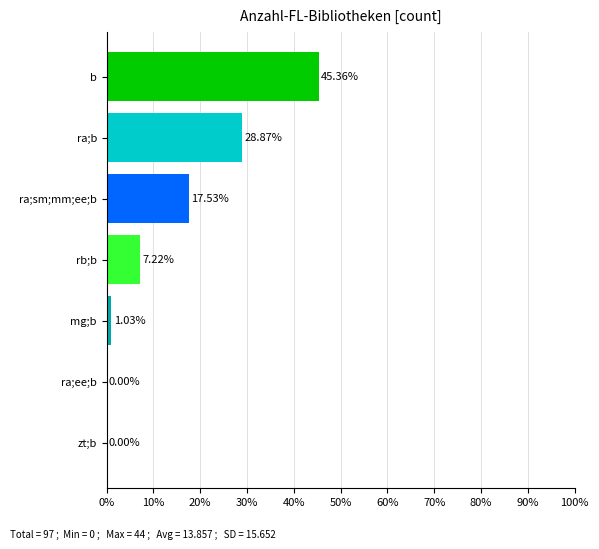

Which has a higher value, rb;b or mg;b?

rb;b